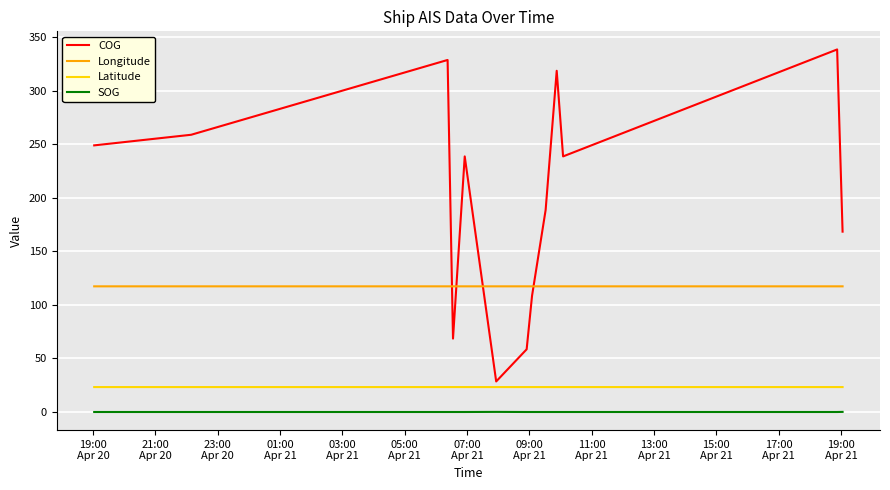

What is the maximum value shown in the chart?

338.3